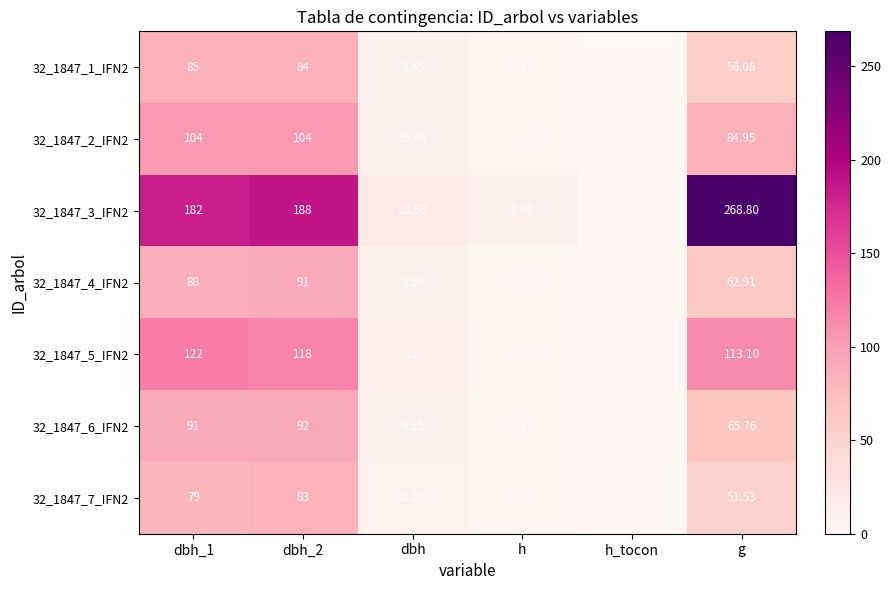

Where is 32_1847_5_IFN2 nearest to the value 61?

dbh